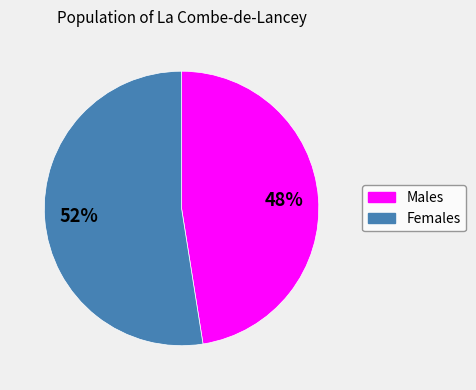

Does any single category account for the majority?

Yes